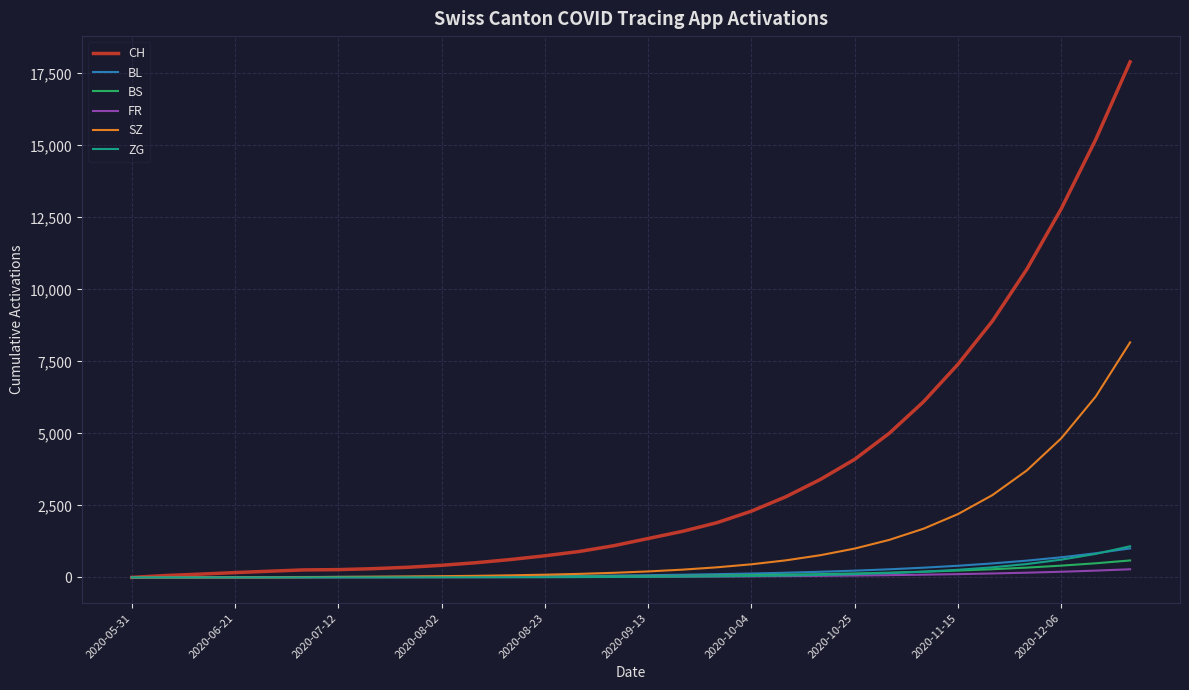

Which series has the largest range (max minus min)?

CH